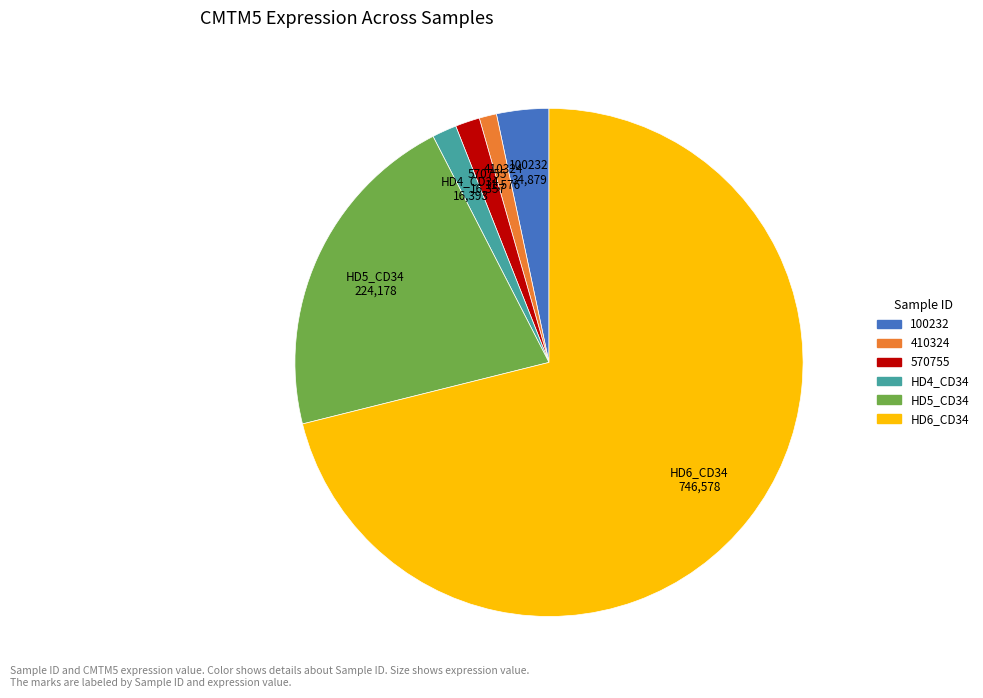

Is there a majority slice in this chart?

Yes